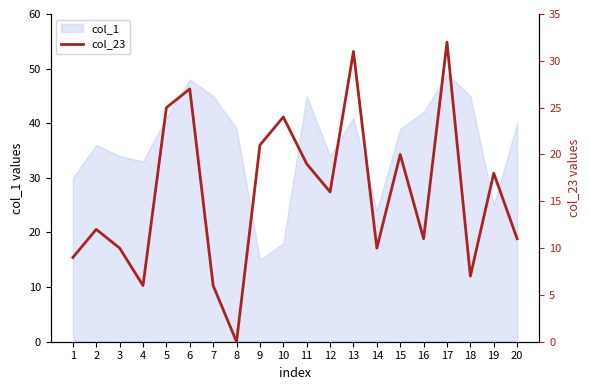

What is the value of the 3rd point from the left?

10